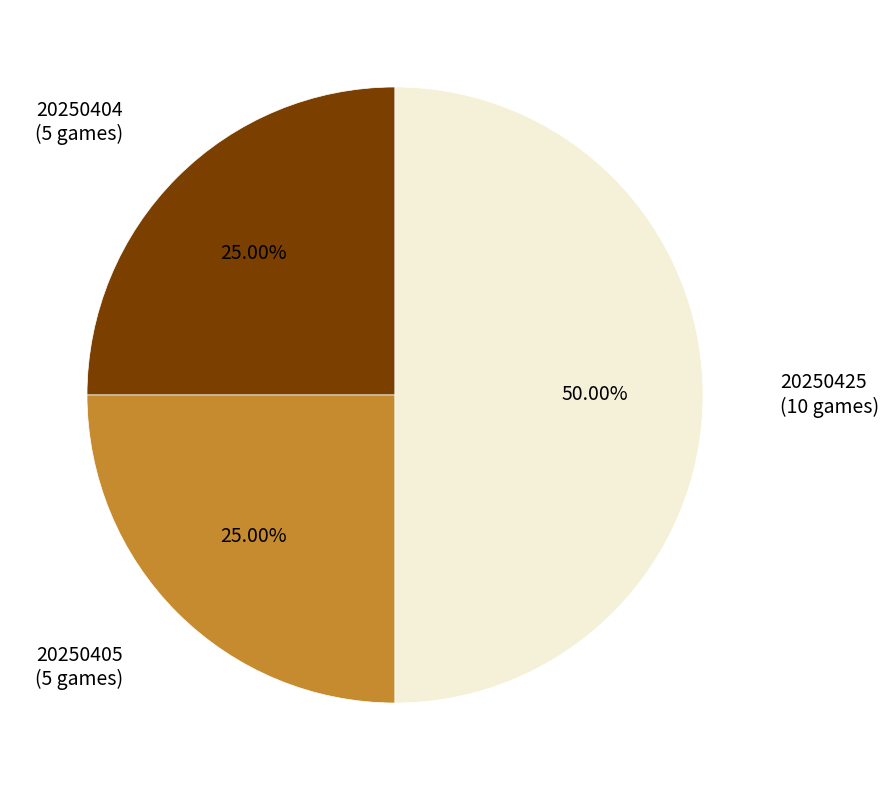

Do 20250404 (5 games) and 20250425 (10 games) together represent more than half of the pie?

Yes